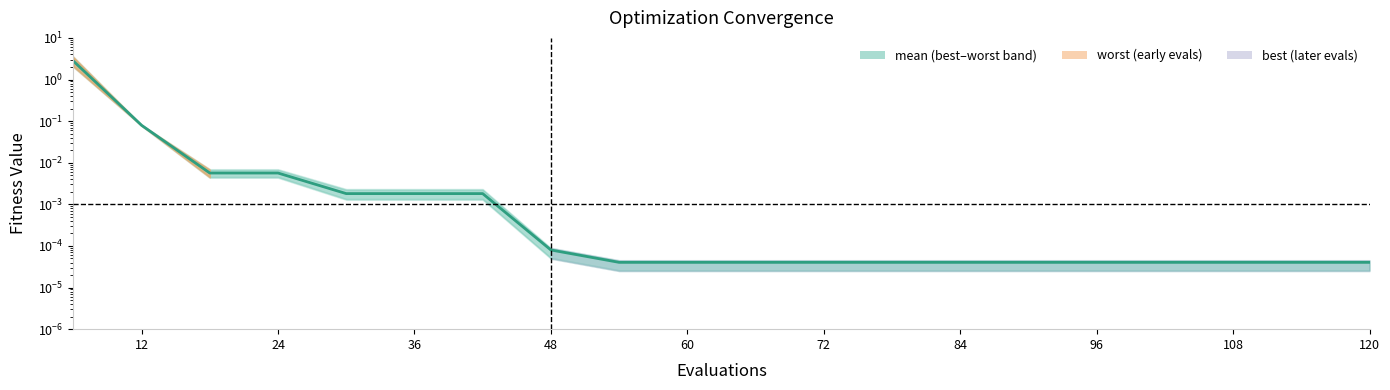

What is the change in value from 0 to 36?

-2.8